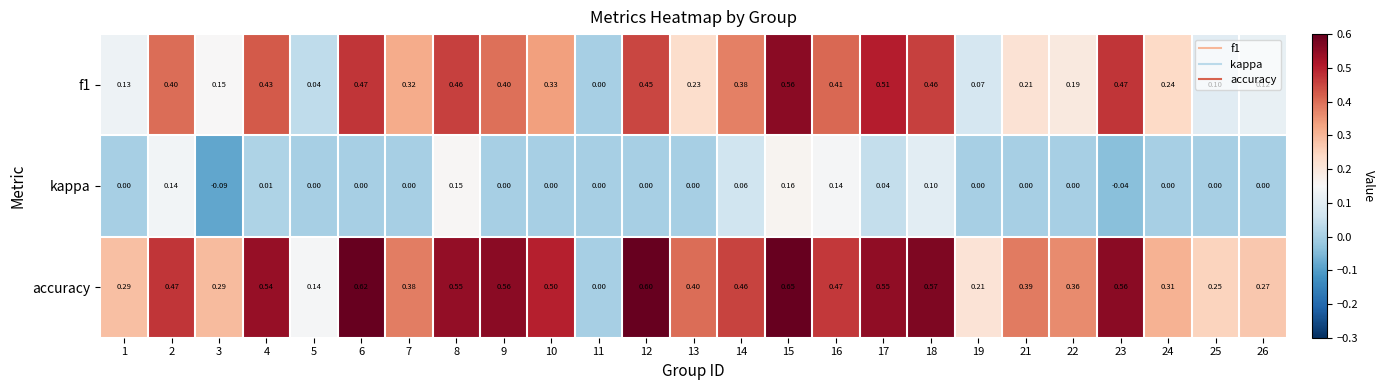

Which series has the largest range (max minus min)?

accuracy